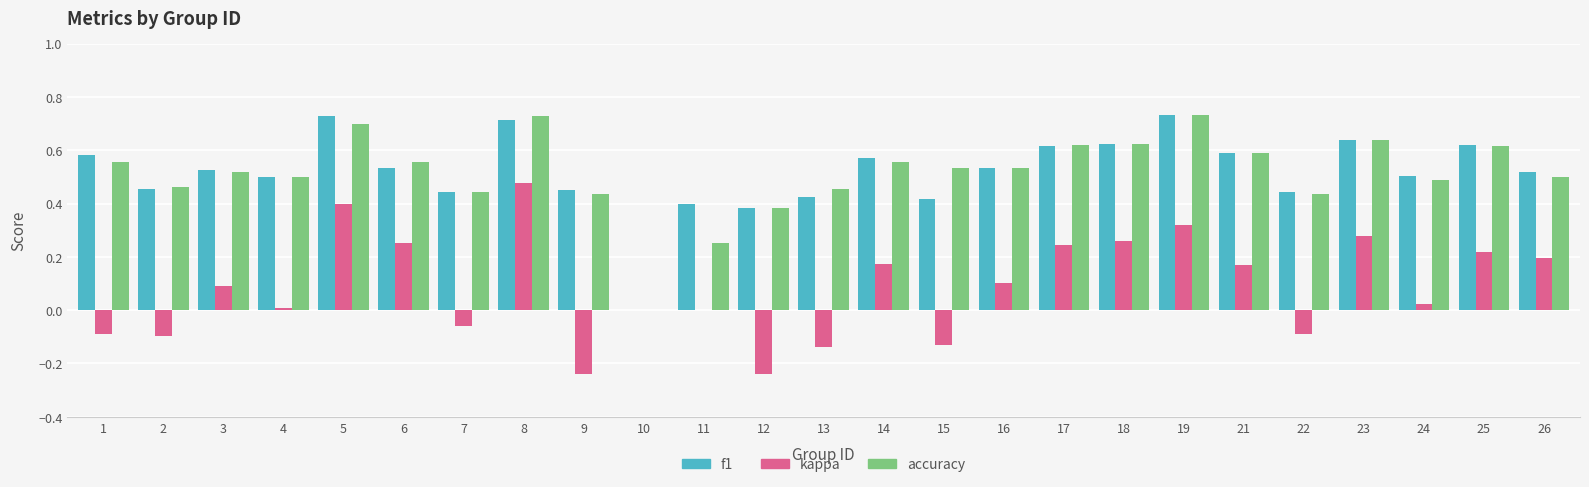

How many data points does each series have?

25